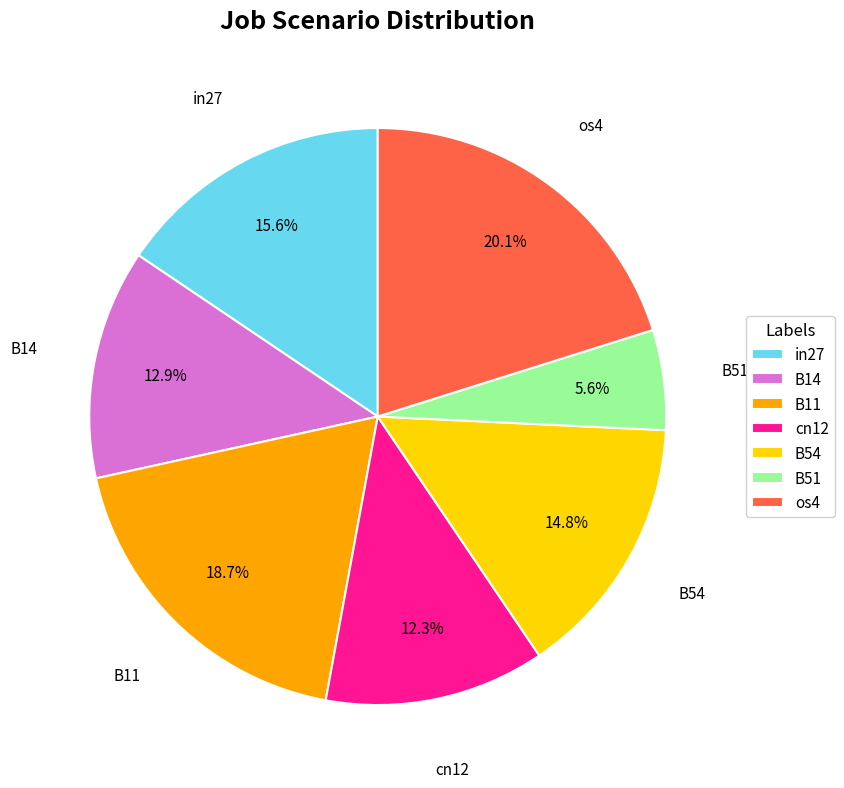

Which has a higher value, os4 or B51?

os4